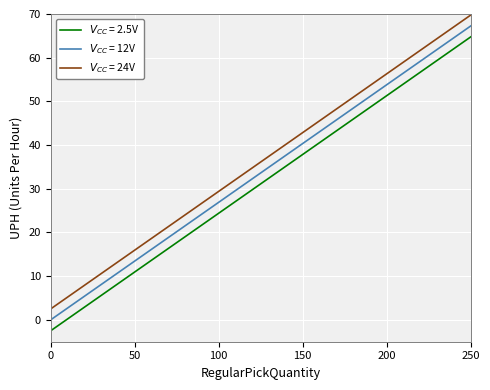

What is the minimum value shown in the chart?

-2.5